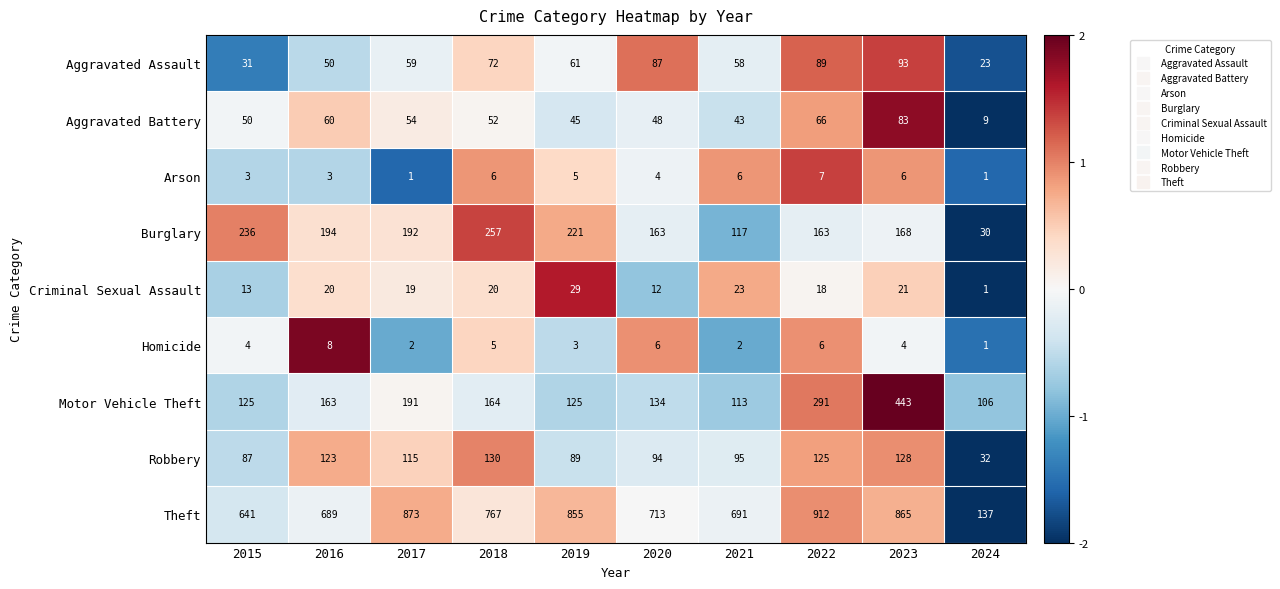

The Criminal Sexual Assault series shows 13 at 2015. True or false?

True